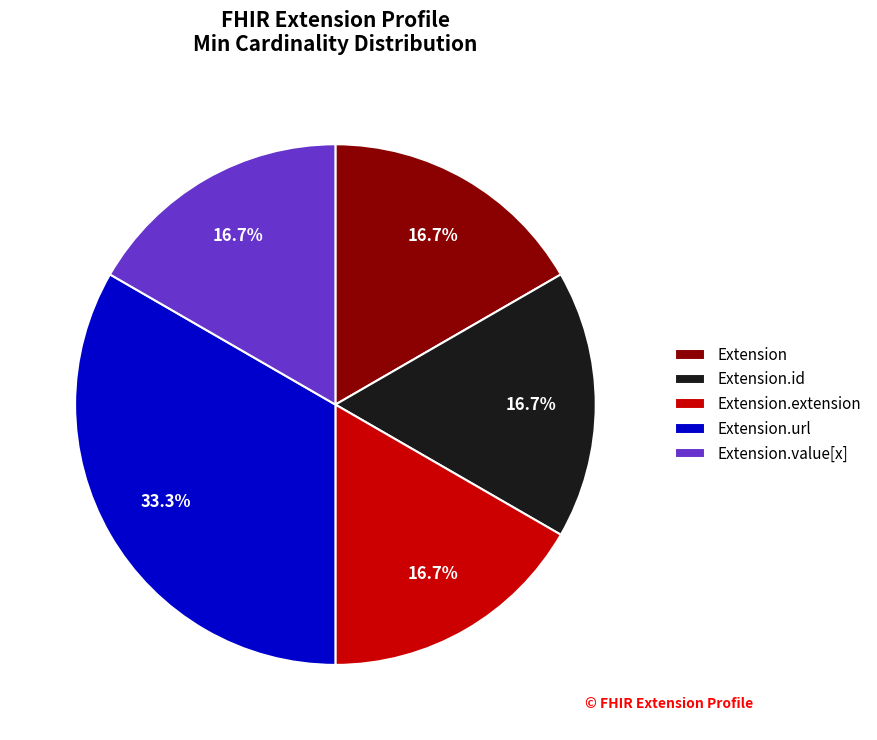

To the nearest percent, what is the difference between the Extension and Extension.url slice percentages?

17%